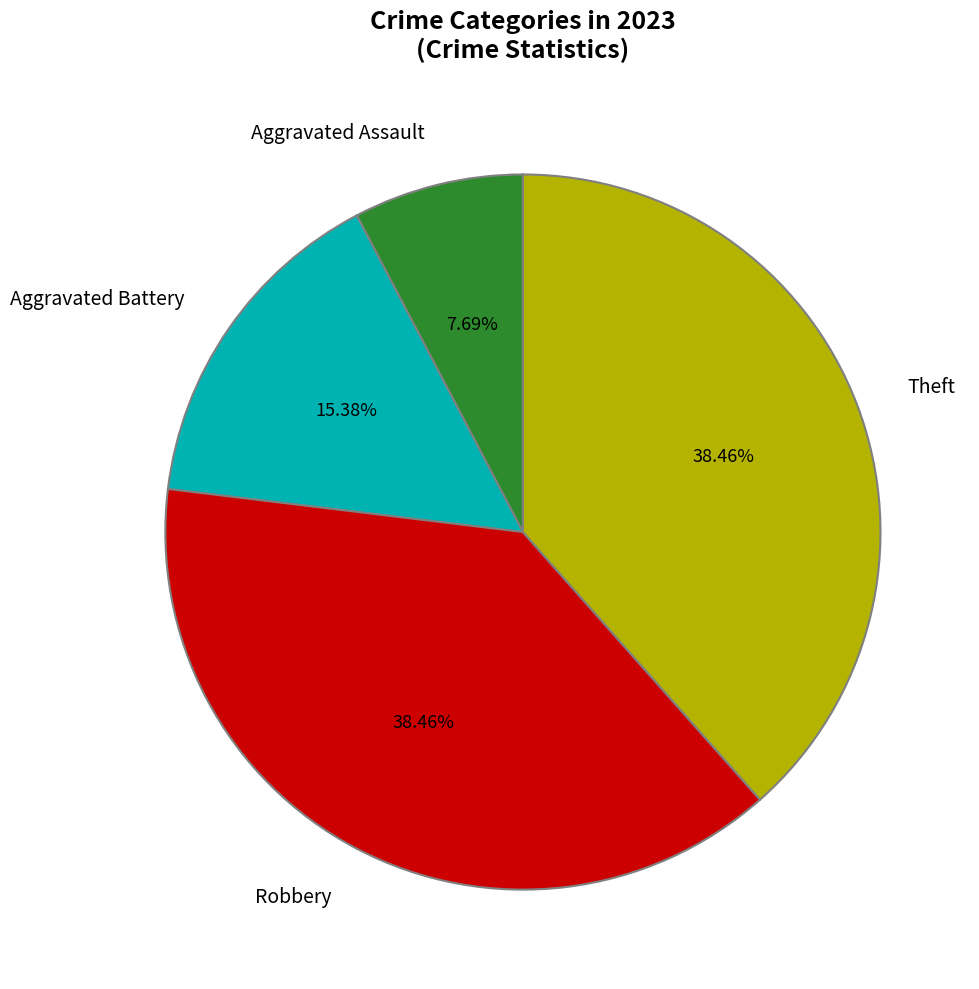

To the nearest percent, what is the average slice percentage?

25%